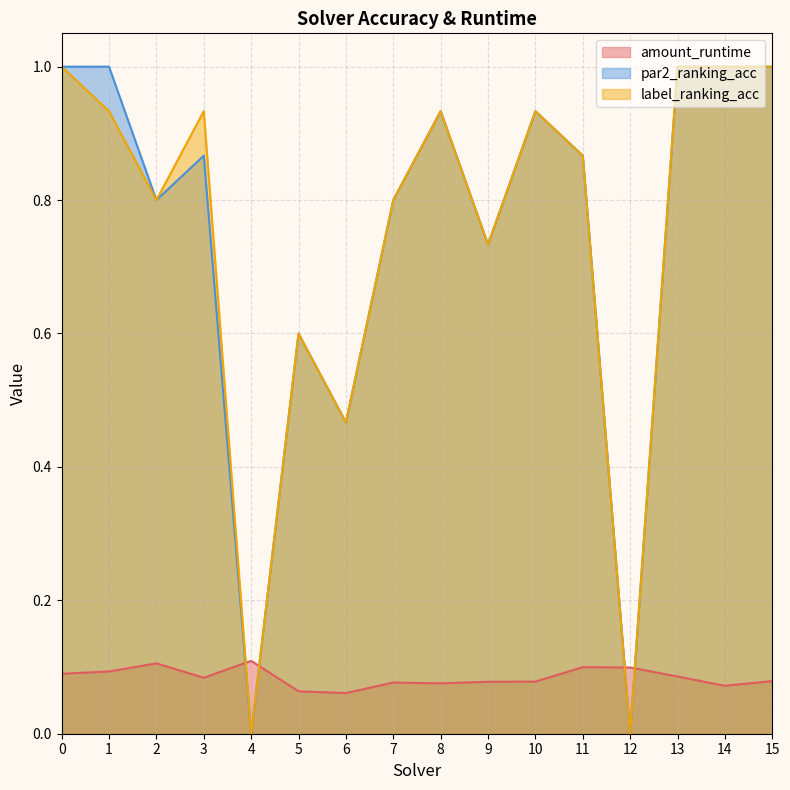

Is the value of amount_runtime at 6 greater than the value of par2_ranking_acc at 4?

Yes